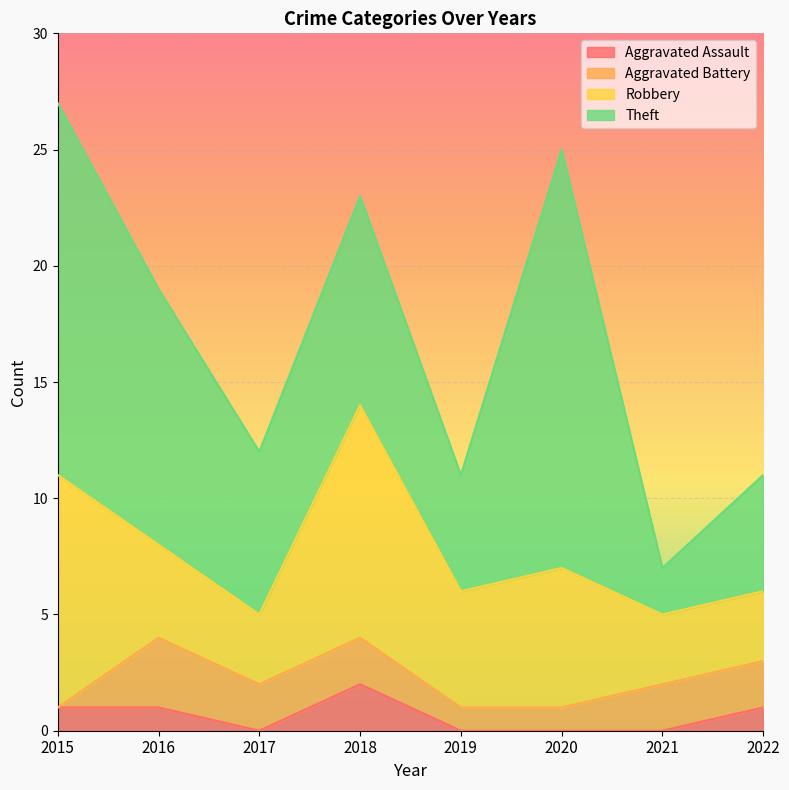

Reading right to left, list all the values displayed in this chart.

Aggravated Assault: 1	0	0	0	2	0	1	1
Aggravated Battery: 2	2	1	1	2	2	3	0
Robbery: 3	3	6	5	10	3	4	10
Theft: 5	2	18	5	9	7	11	16